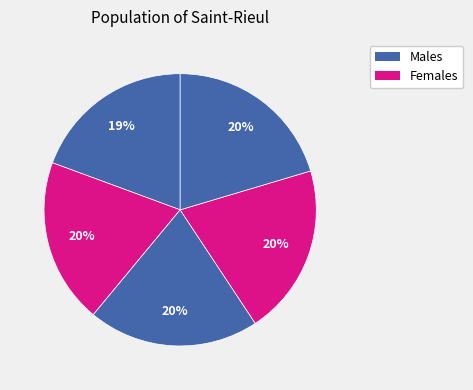

How many slices are in this pie chart?

5